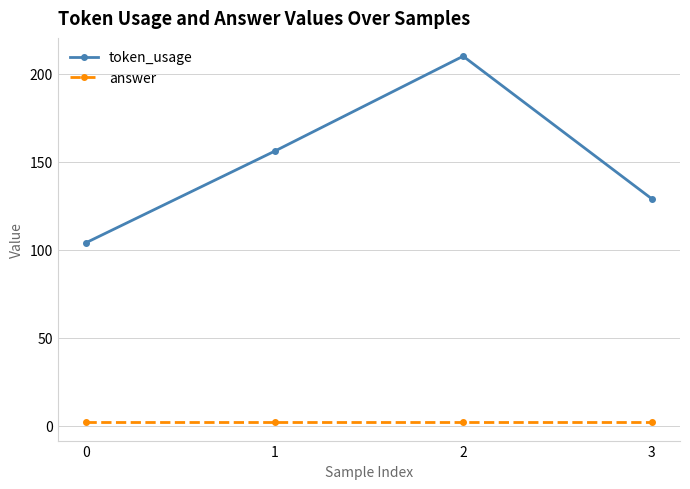

What is the sum of the answer values at 3 and 2?

4